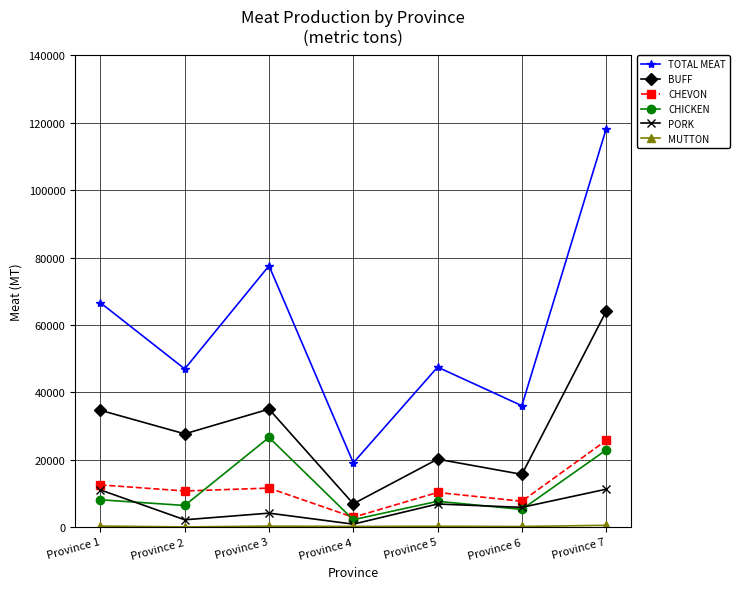

True or false: PORK and BUFF cross at least once.

False